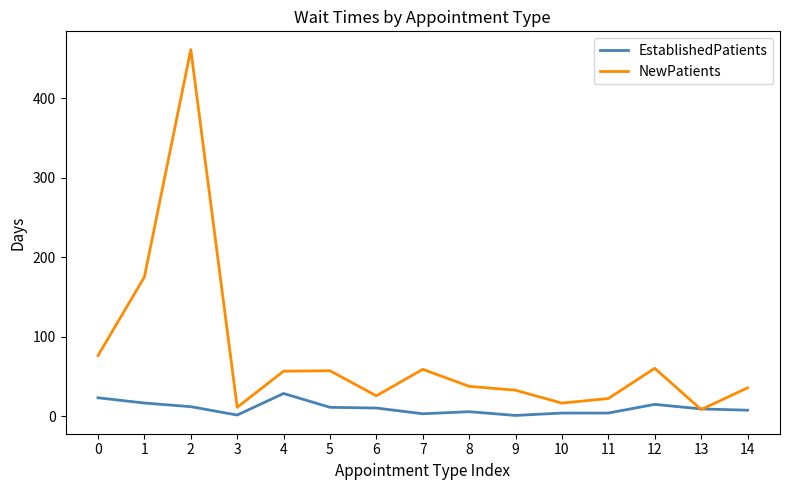

Which series ends up on top after the final intersection of EstablishedPatients and NewPatients?

NewPatients